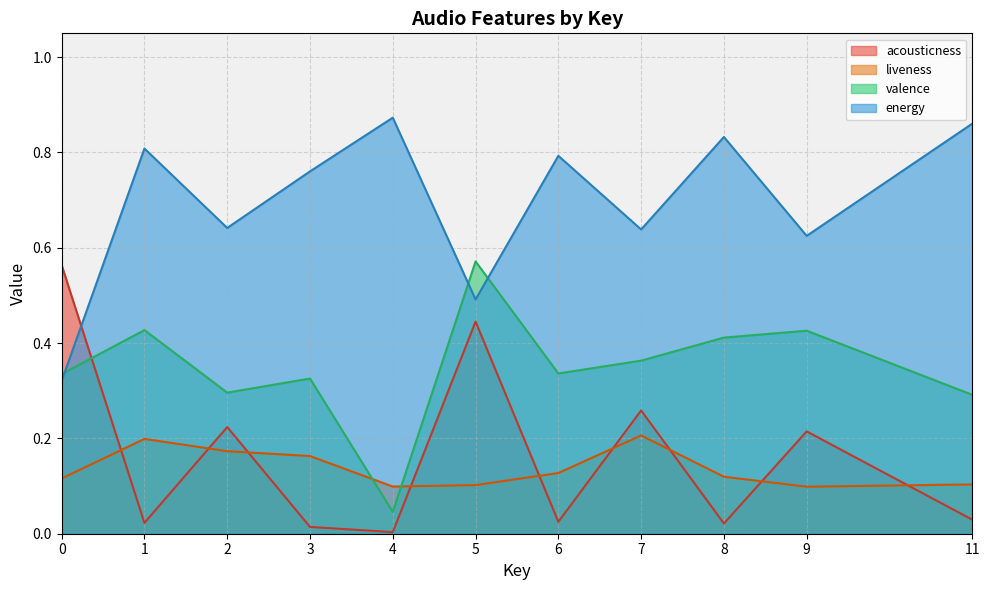

True or false: liveness has more than 0 interior local peaks.

True